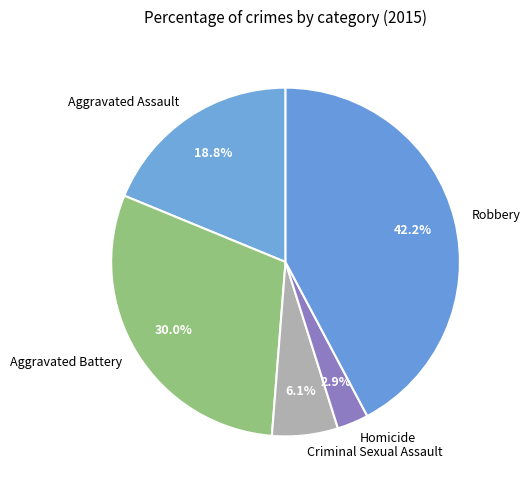

To the nearest percent, what portion does Homicide represent?

3%